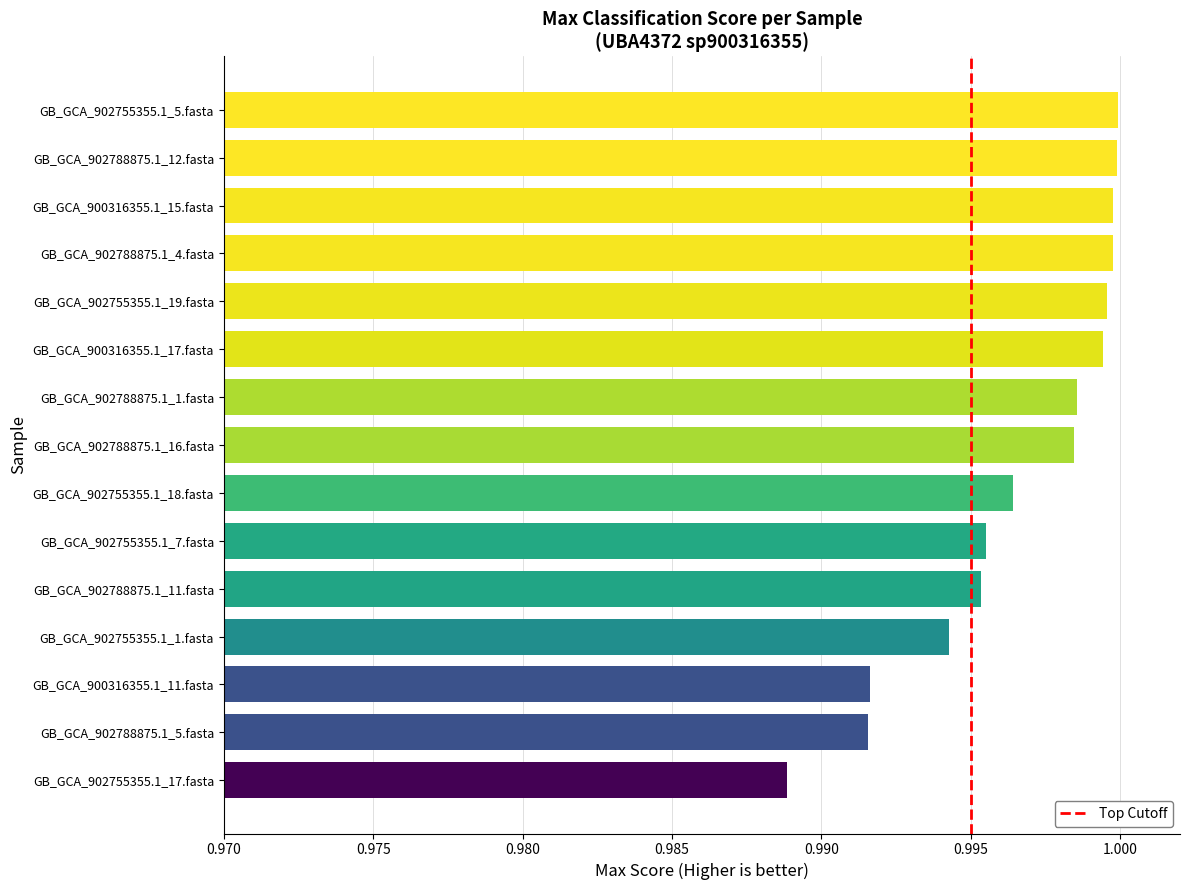

At which category does the chart reach its minimum across all series?

GB_GCA_902755355.1_17.fasta